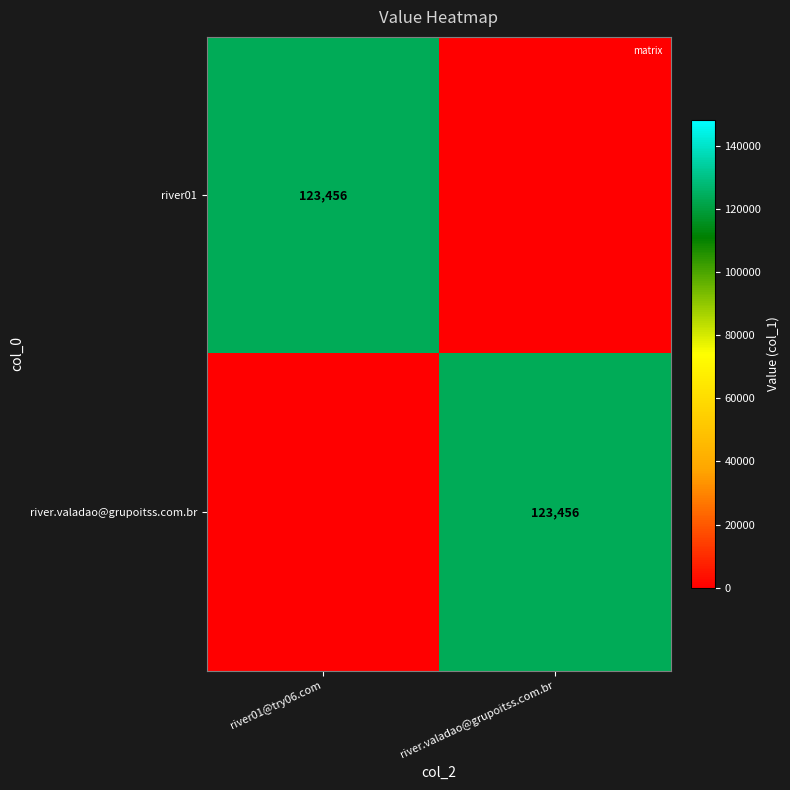

The river01 series shows 208532 at river01@try06.com. True or false?

False